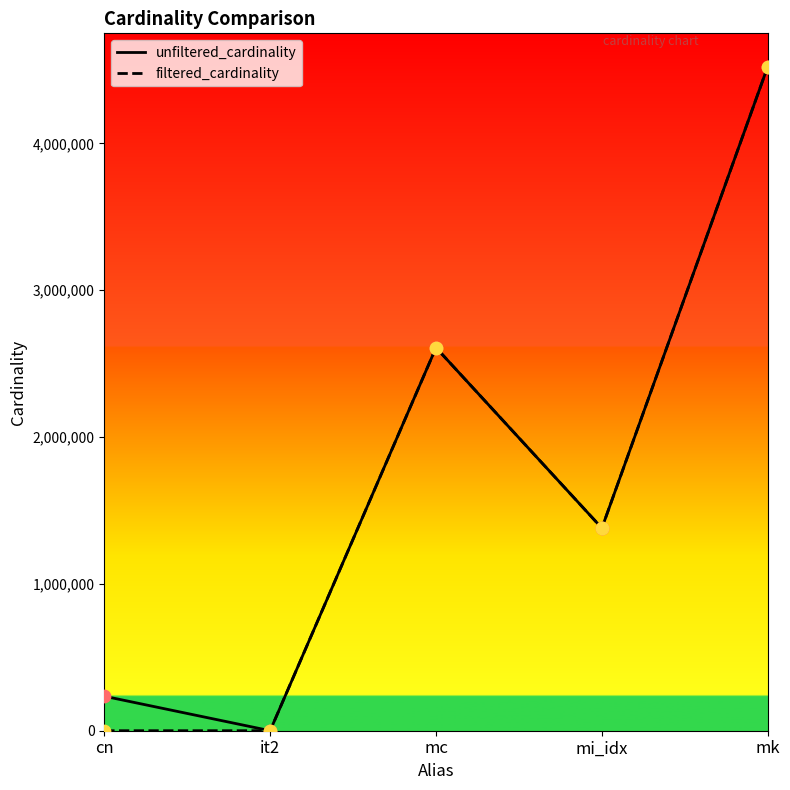

At which category is the sum across all series the highest?

mk